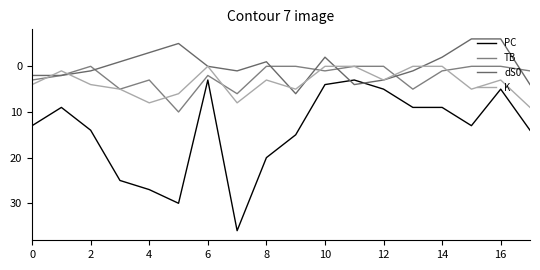

What is the sum of all TB values?

39